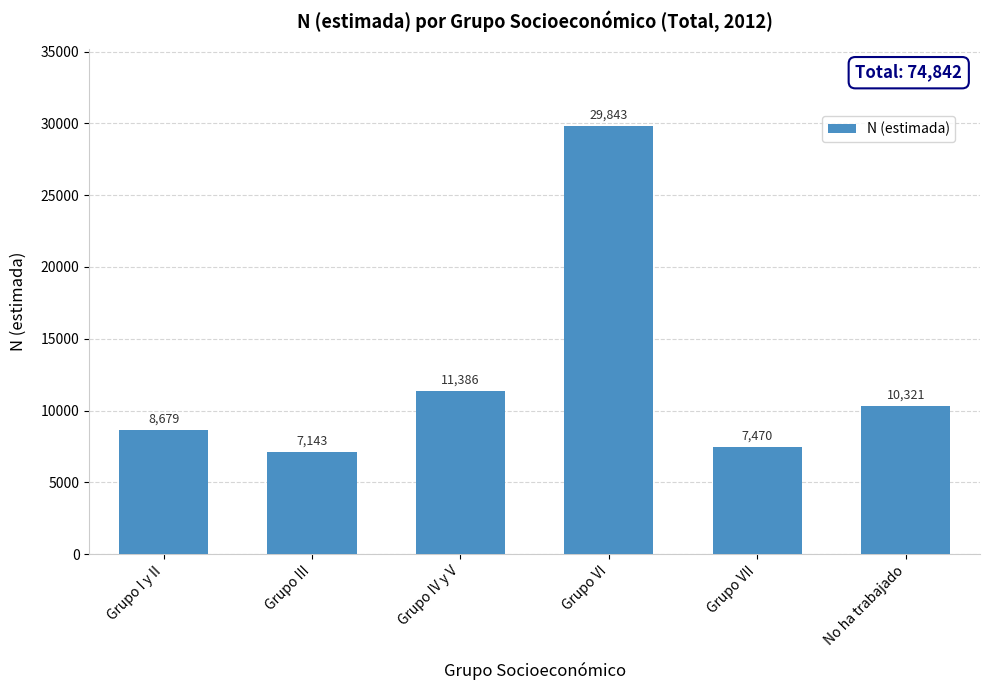

How many bars are there in total?

6